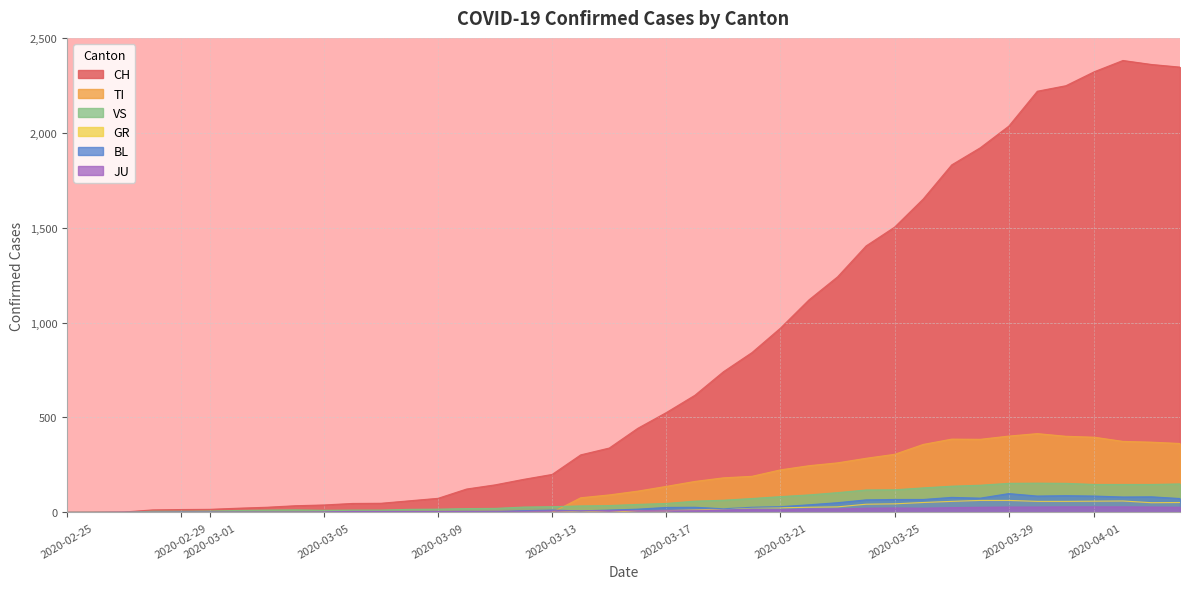

What is the total value across all series at 2020-03-17?

756